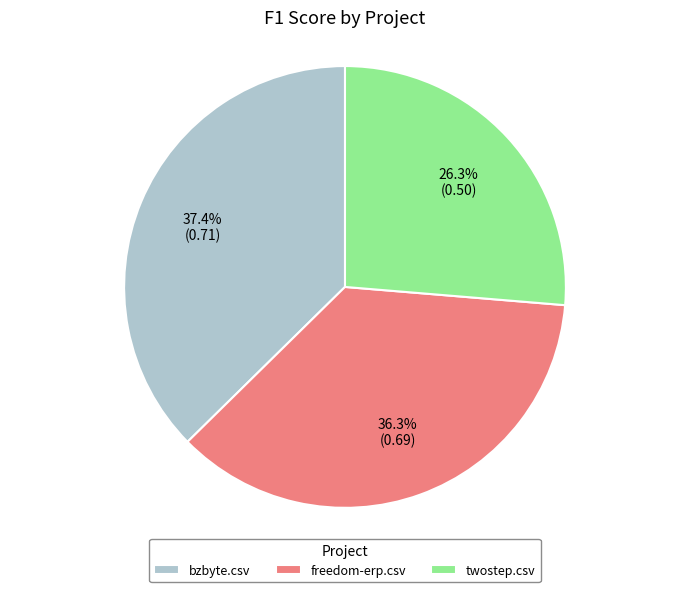

True or false: twostep.csv accounts for 31% of the total.

False